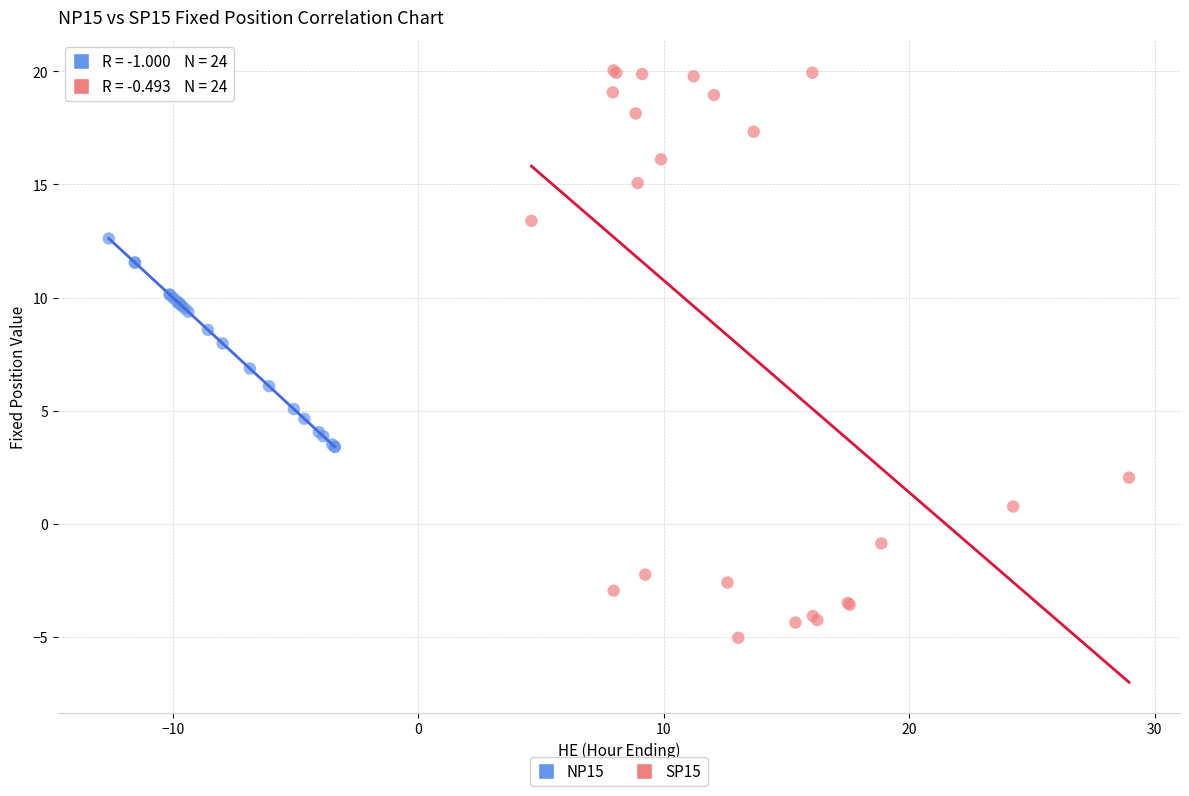

Which series contains the lowest Y value?

SP15